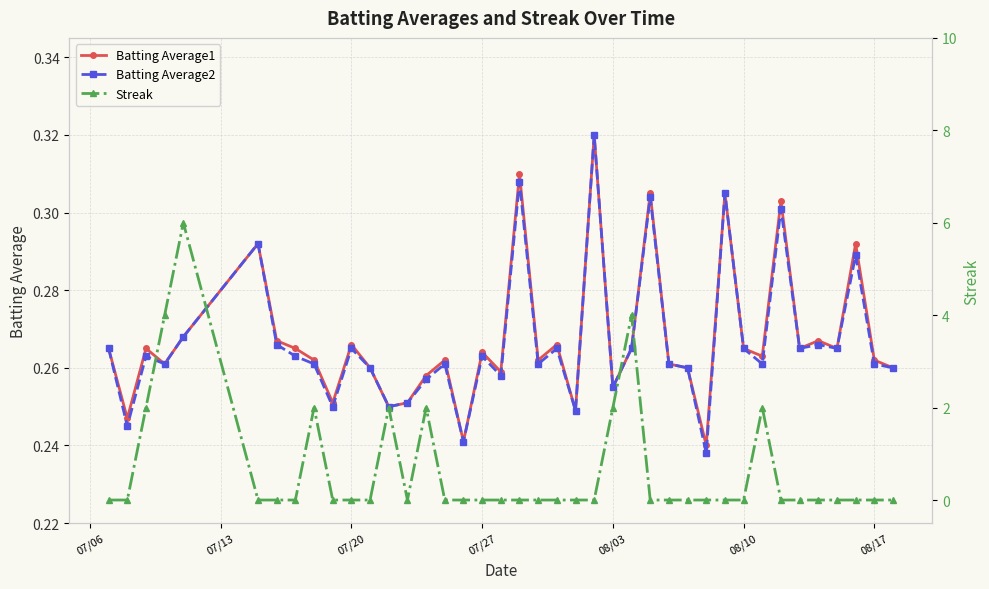

True or false: Batting Average1 has more than 2 points higher than both neighbors.

True